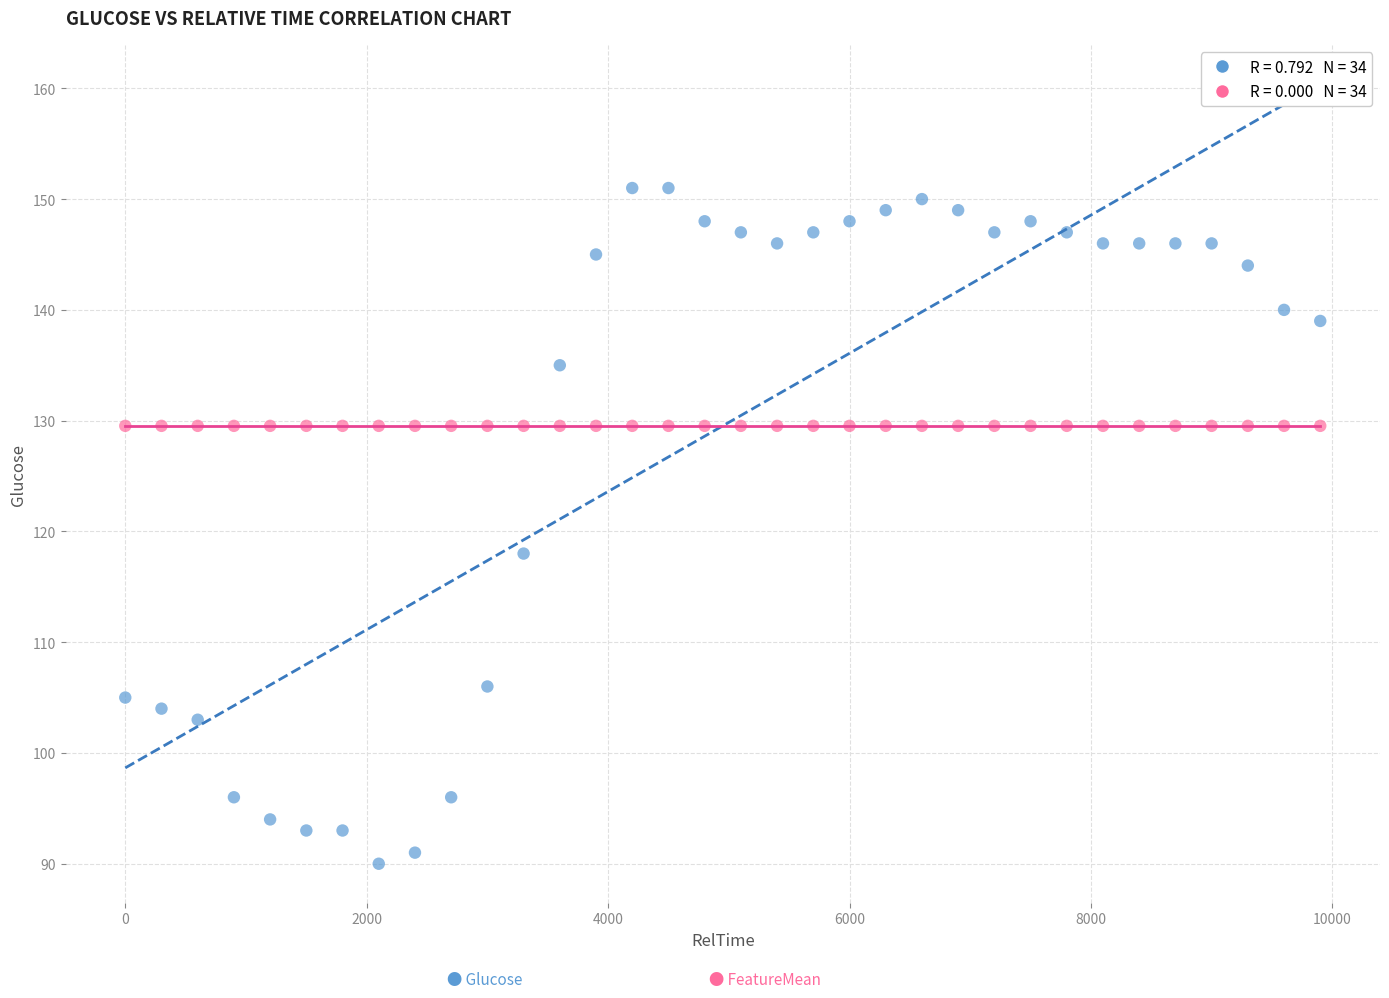

Across all series, what Y value is closest to 120?

118.0